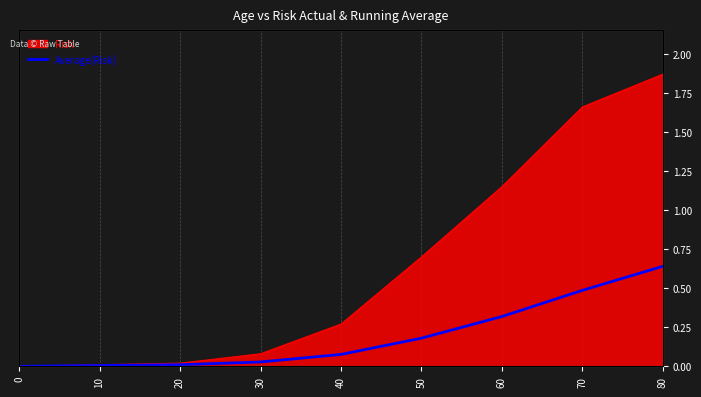

True or false: the data shows 0.1 at 70.

False